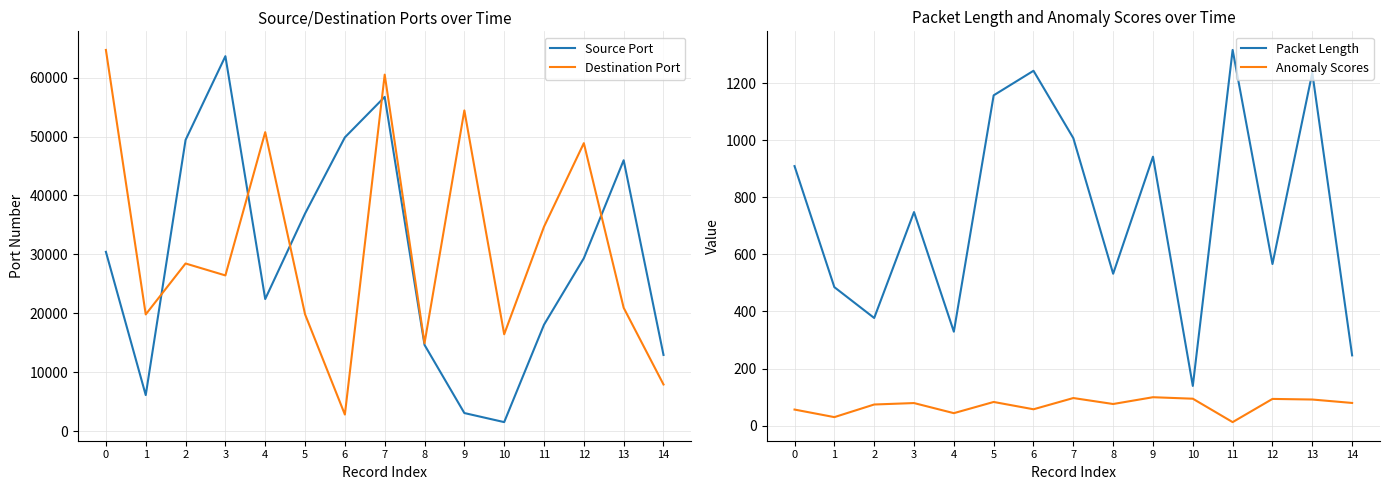

What is the sum of all Destination Port values?

471553